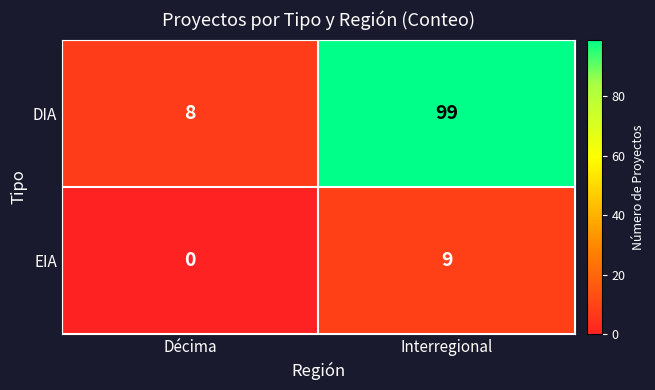

Count the number of data series in this chart.

2